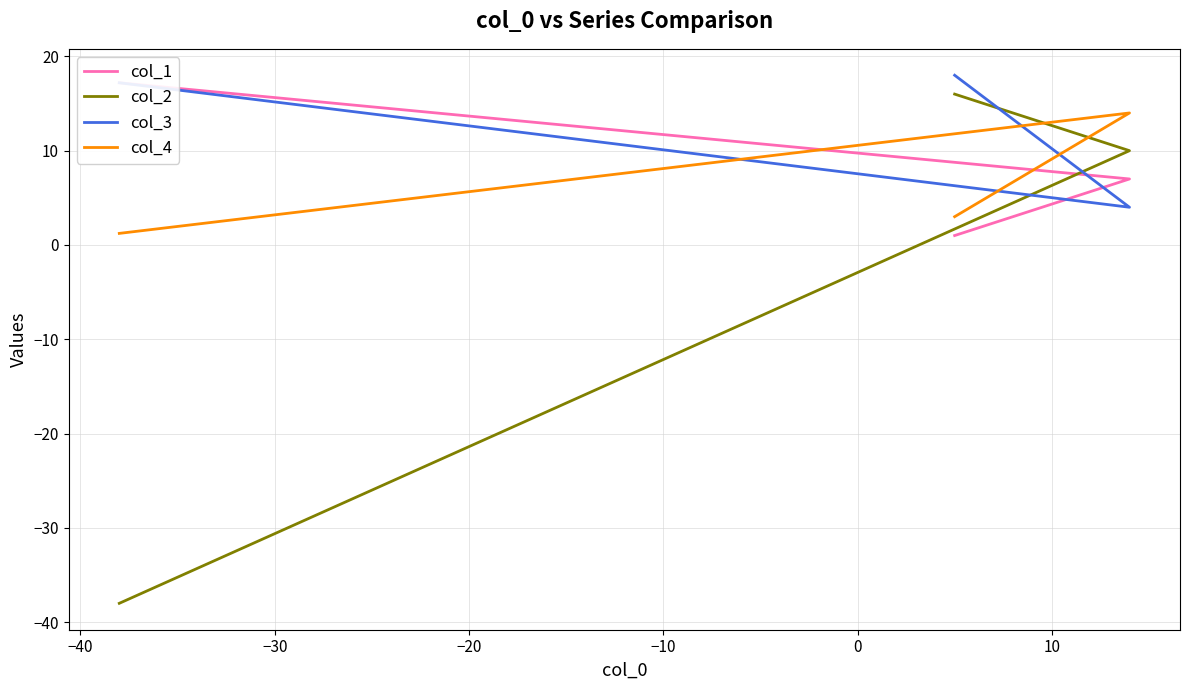

What is the average value of the col_1 series?

8.4